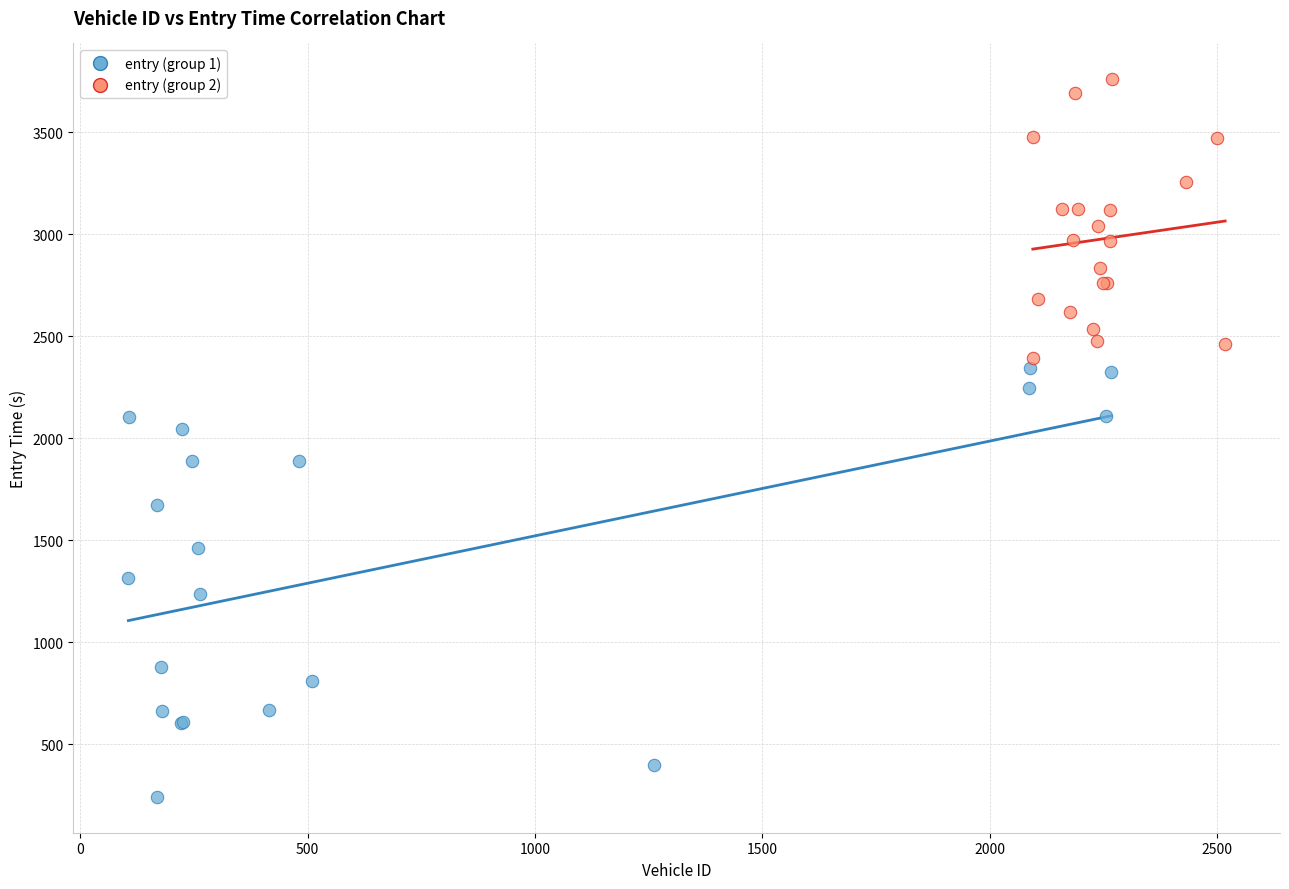

Which series has the largest Y range (max minus min)?

entry (group 1)